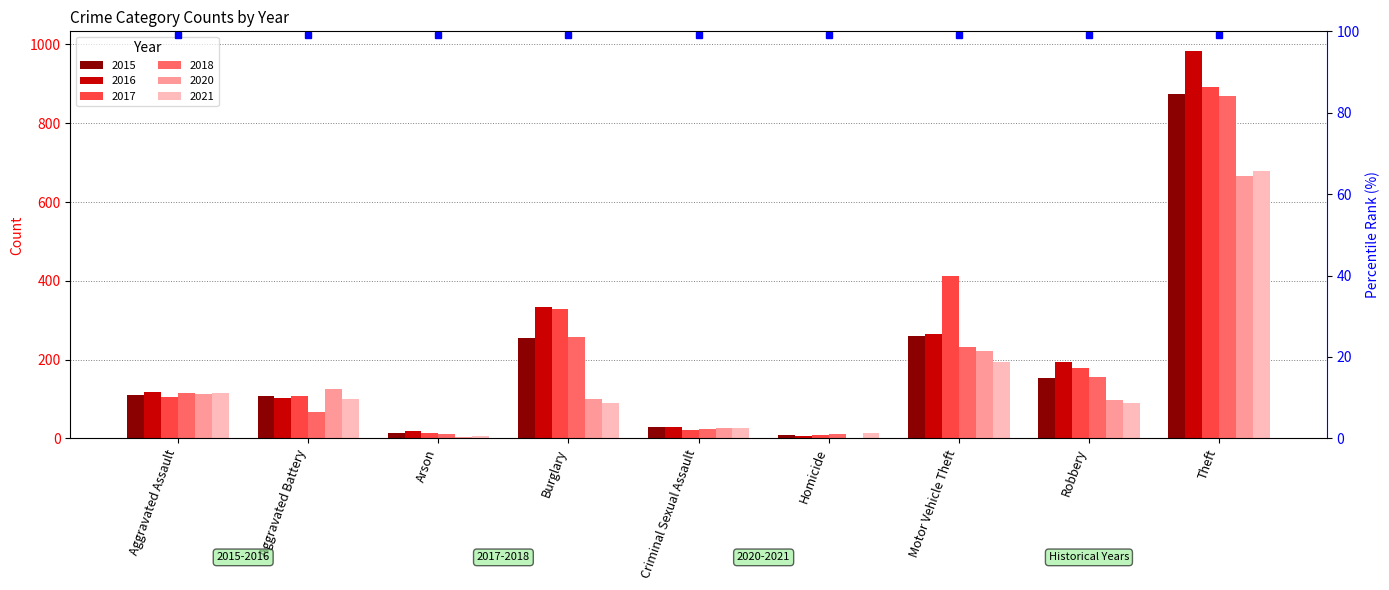

Reading left to right, list all the values displayed in this chart.

2015: 110	108	13	254	29	9	261	154	874
2016: 118	102	20	333	30	7	265	194	984
2017: 105	108	14	329	21	8	411	178	892
2018: 115	67	12	257	23	10	231	155	868
2020: 113	125	4	100	27	2	221	97	666
2021: 115	100	6	90	27	13	193	91	678